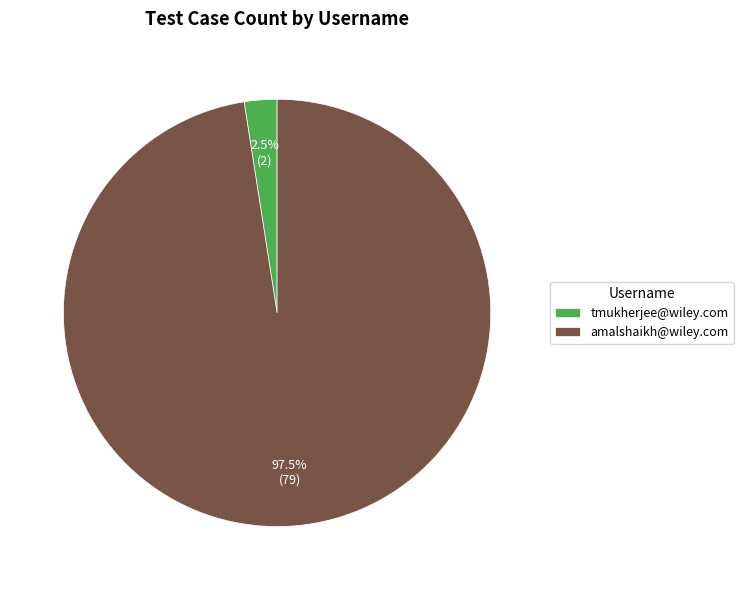

Is there any slice that represents more than half of the pie?

Yes